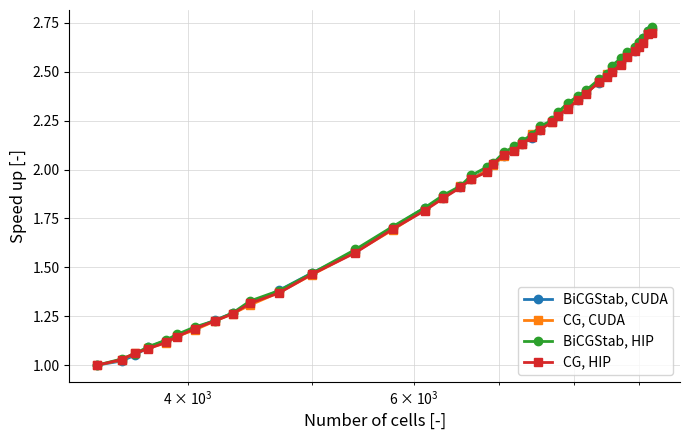

Rank the series by their maximum value, from lowest to highest.

CG, HIP, CG, CUDA, BiCGStab, CUDA, BiCGStab, HIP